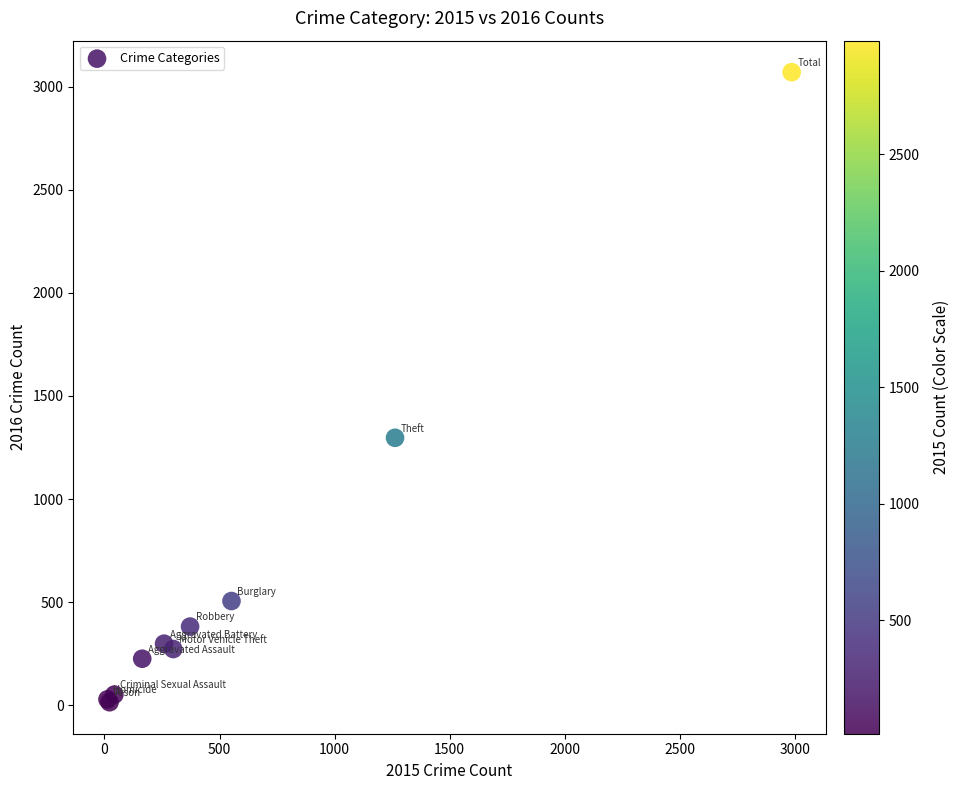

What Y value in the scatter plot is closest to 1542?

1297